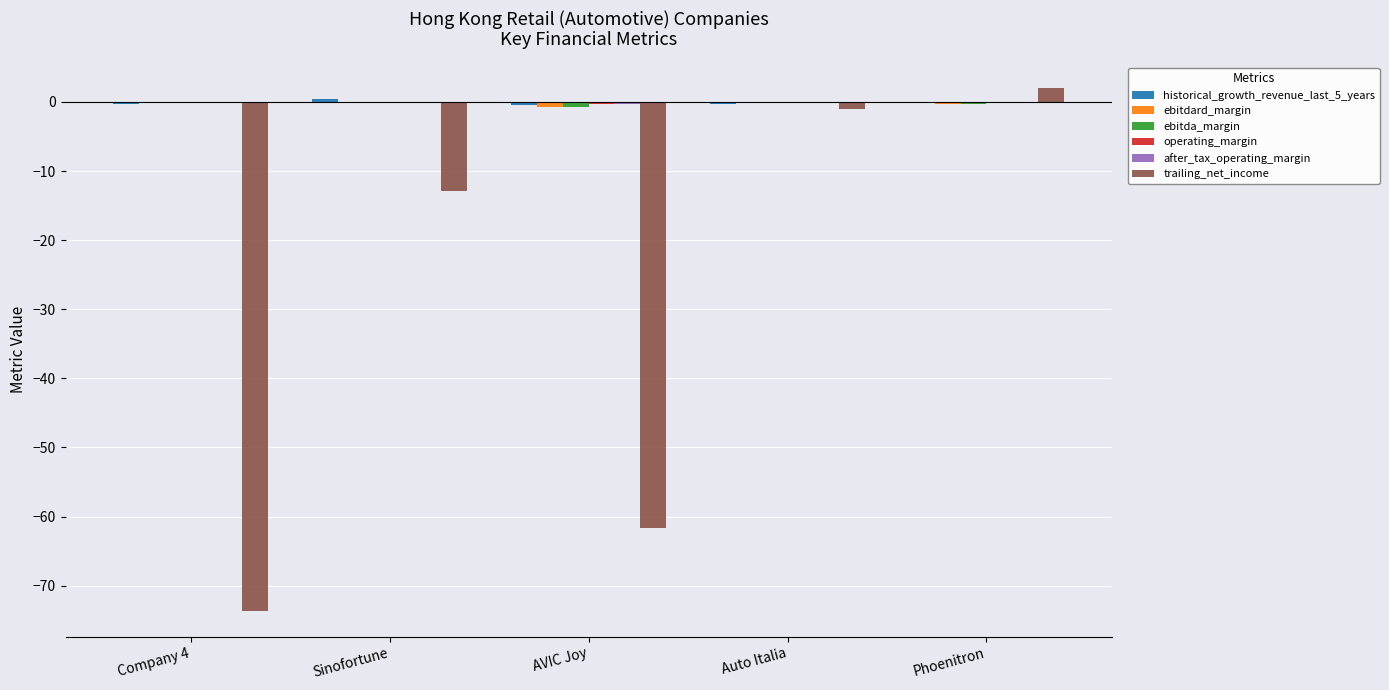

Count the number of data series in this chart.

6